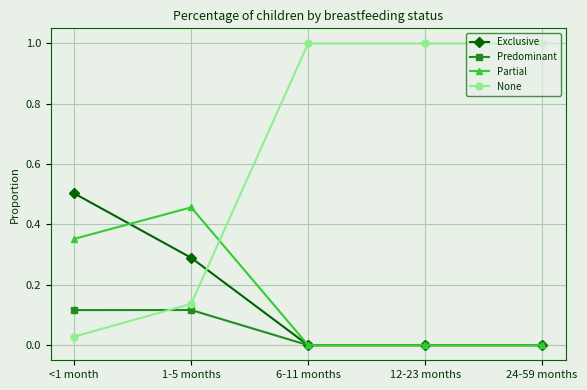

Does the chart have visible grid lines?

Yes